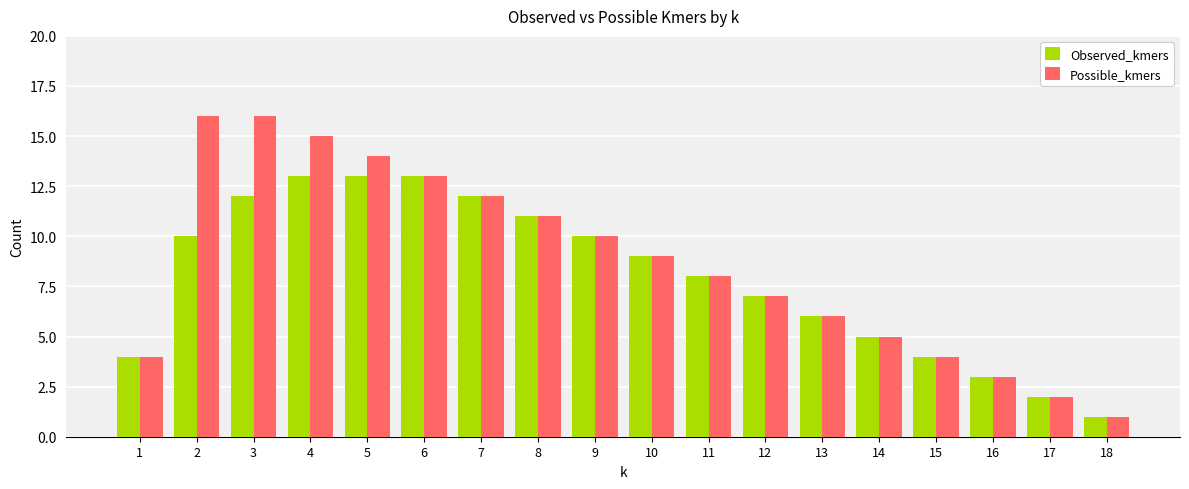

What is the value of the Possible_kmers bar at the 11th from the left?

8